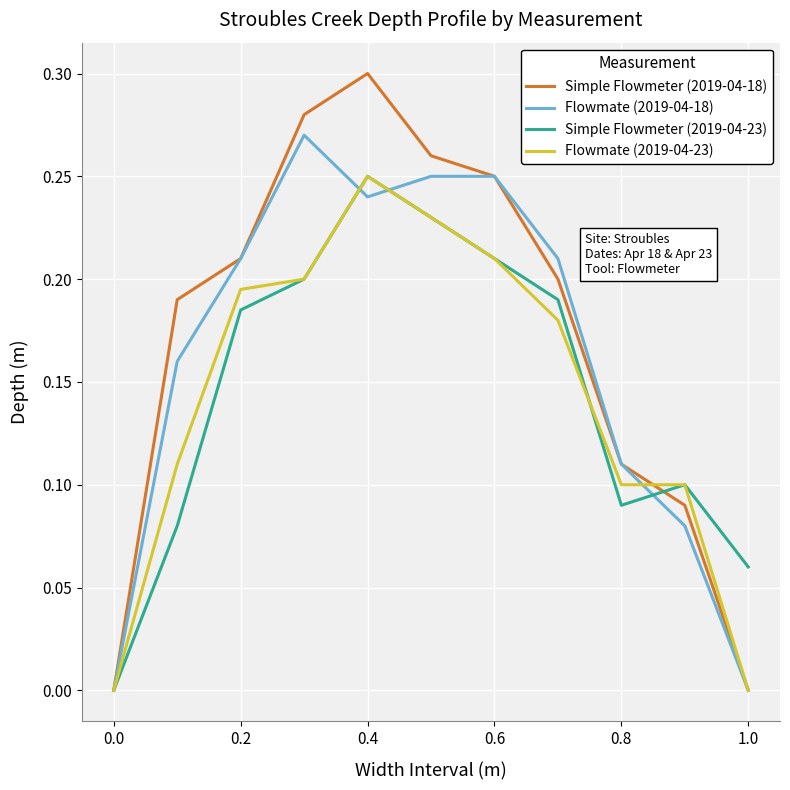

What is the sum of all Flowmate (2019-04-18) values?

1.8